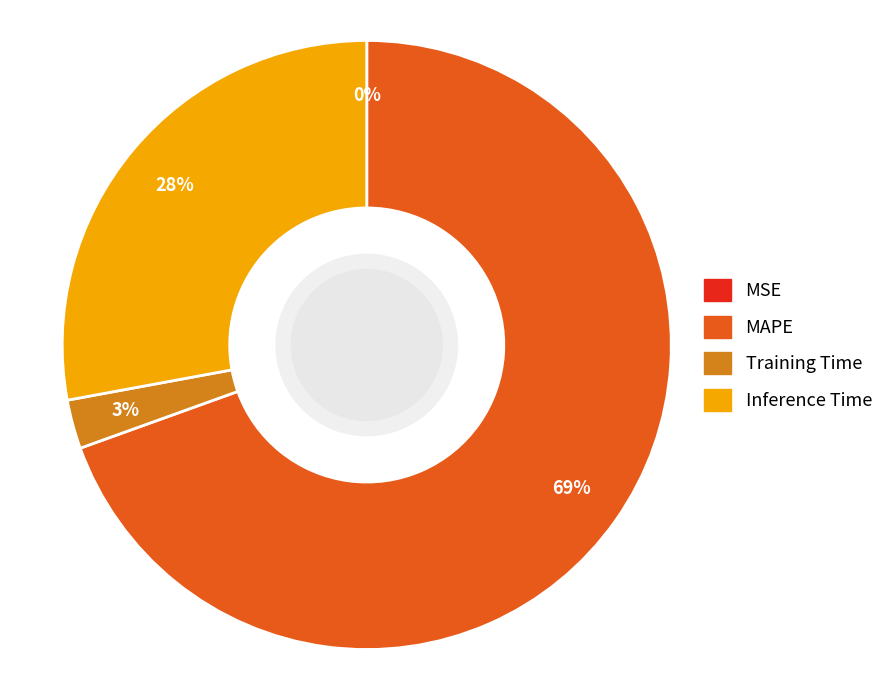

To the nearest percent, what is the combined percentage of MAPE and Training Time?

72%